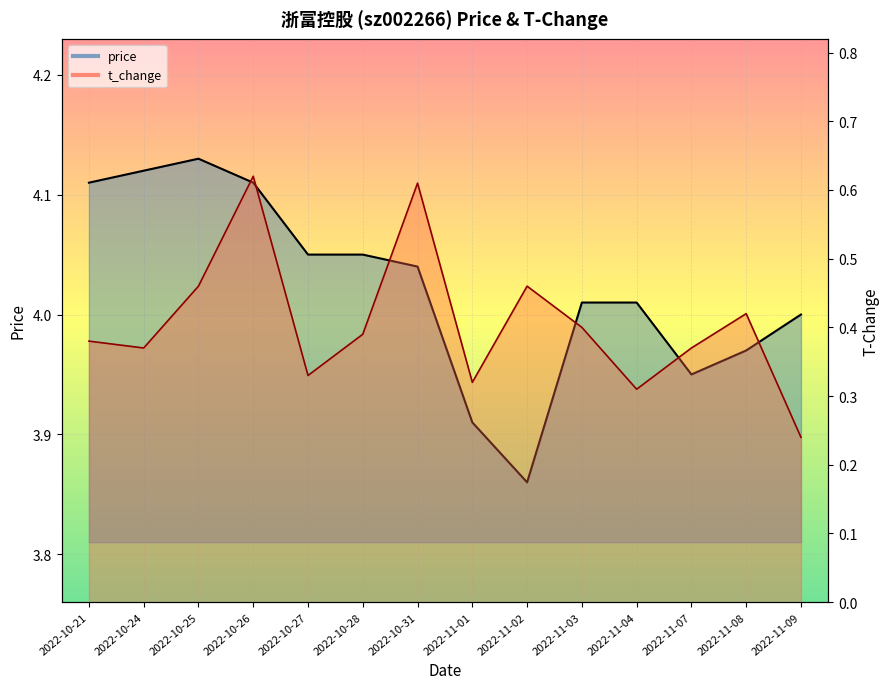

Rank the series by their maximum value, from highest to lowest.

price, t_change